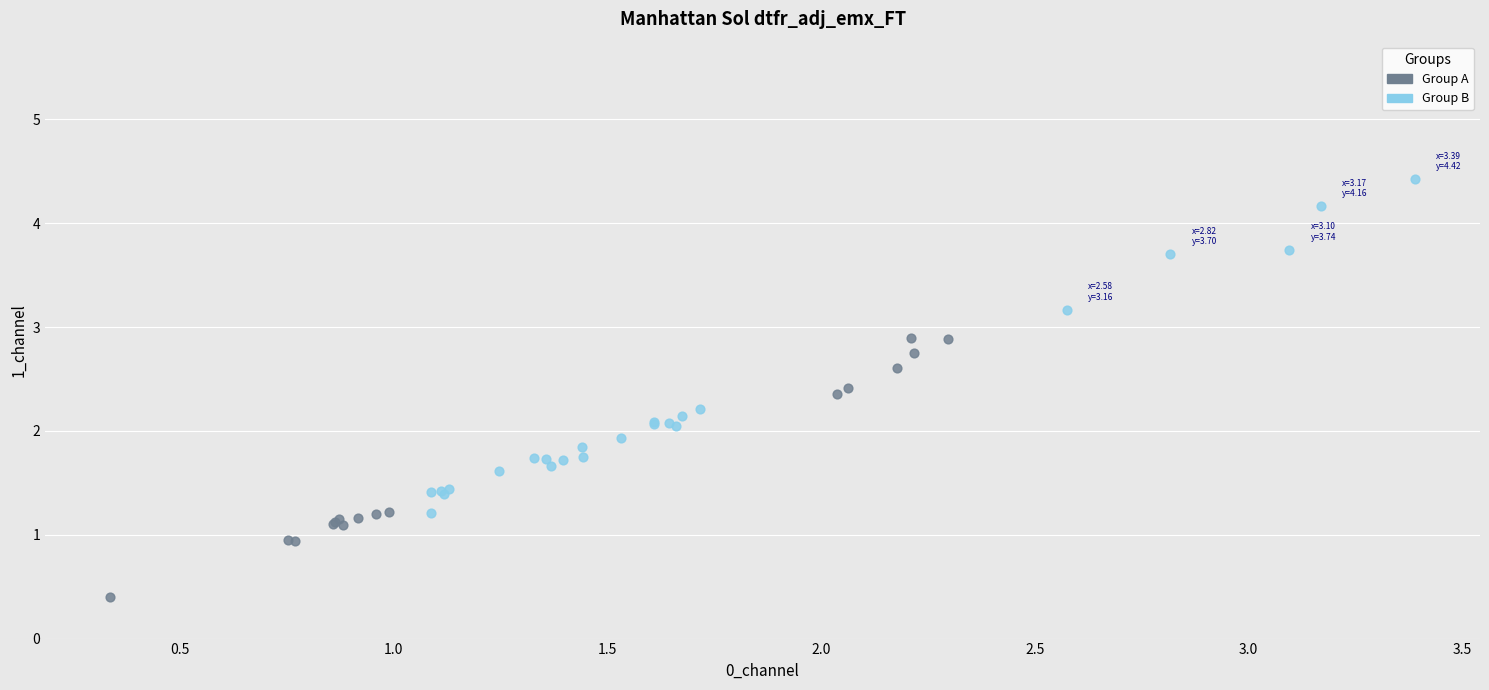

Which series contains the lowest Y value?

Group A